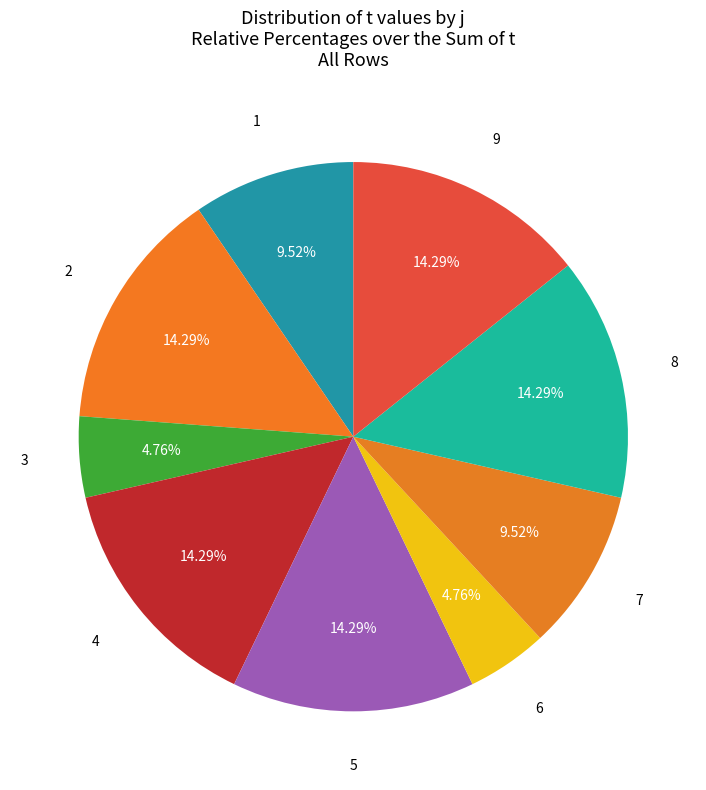

Count the number of slices in the pie.

9